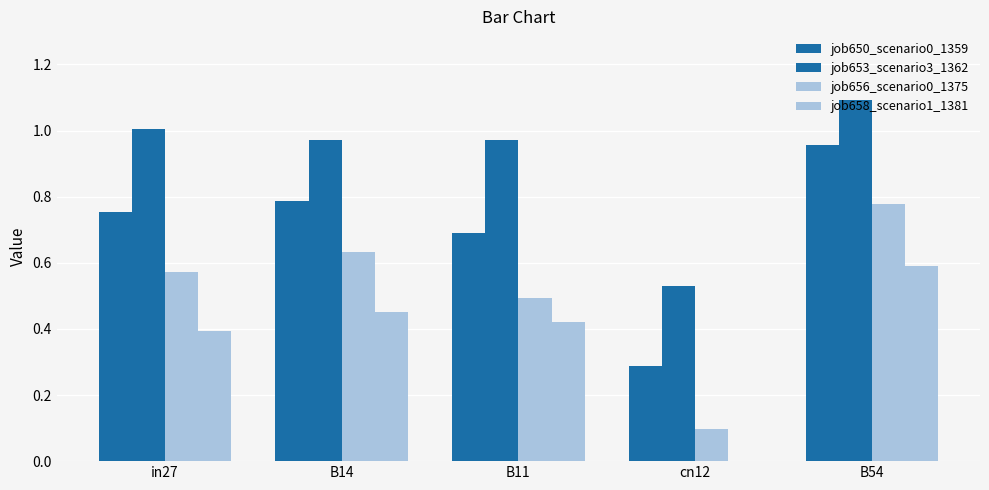

Reading right to left, extract all data points from this chart.

job650_scenario0_1359: 1.0	0.3	0.7	0.8	0.8
job653_scenario3_1362: 1.1	0.5	1.0	1.0	1.0
job656_scenario0_1375: 0.8	0.1	0.5	0.6	0.6
job658_scenario1_1381: 0.6	0.0	0.4	0.5	0.4